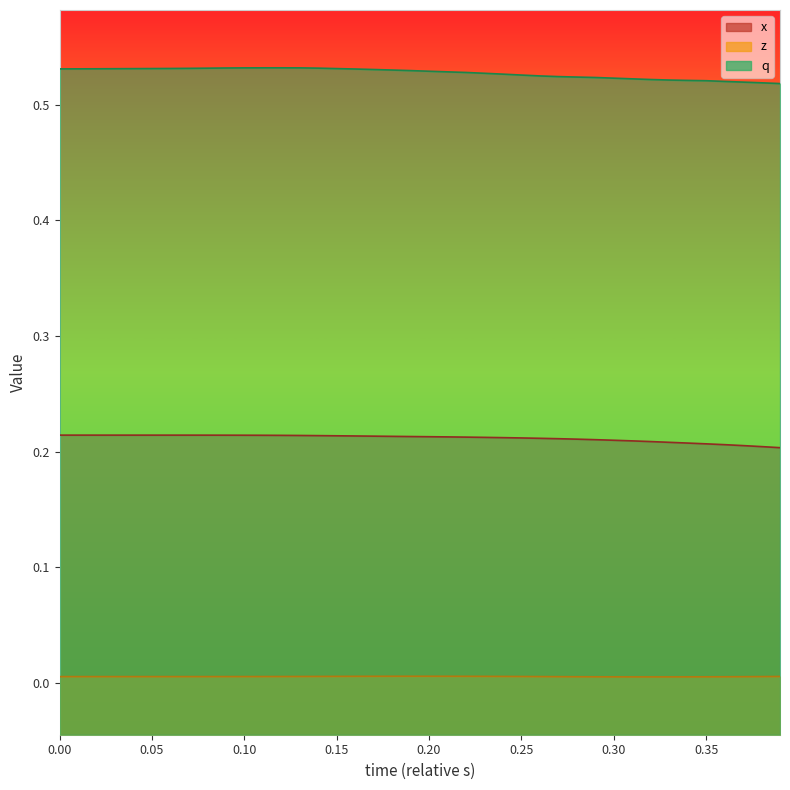

Rank the series by their maximum value, from highest to lowest.

q, x, z